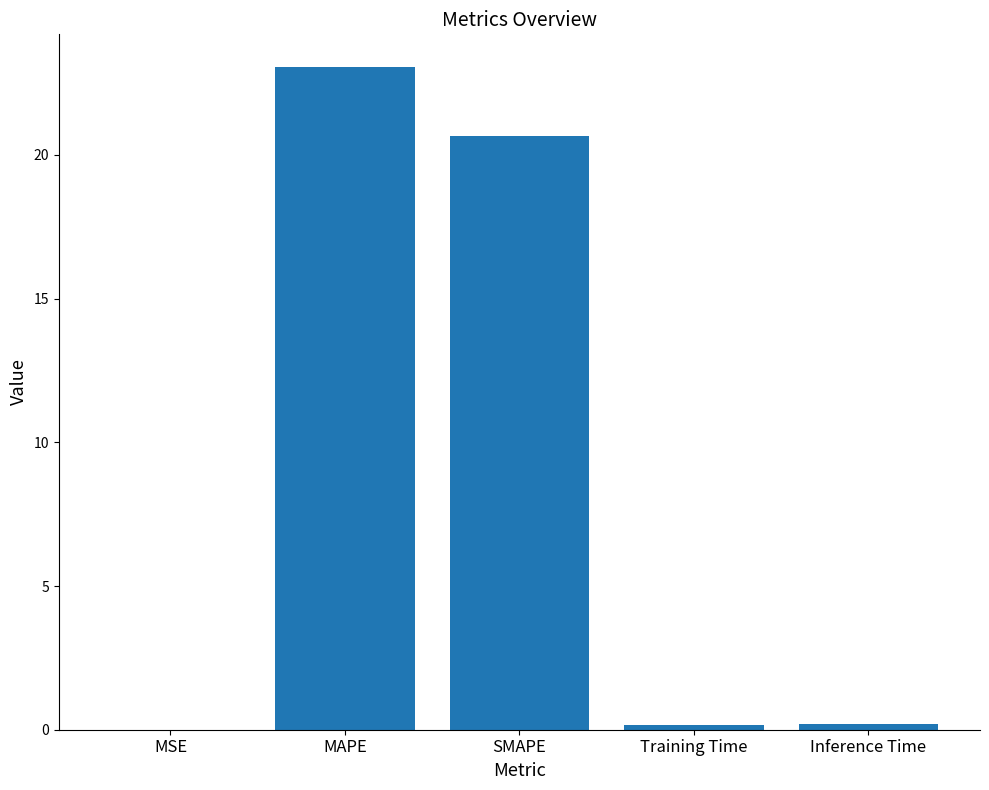

What is the sum of all values?

44.1